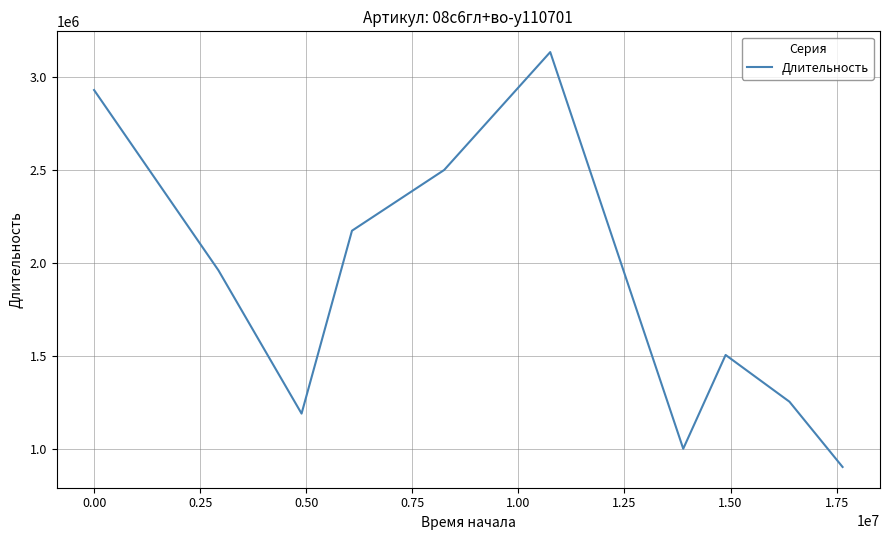

How many categories are shown in the chart?

10